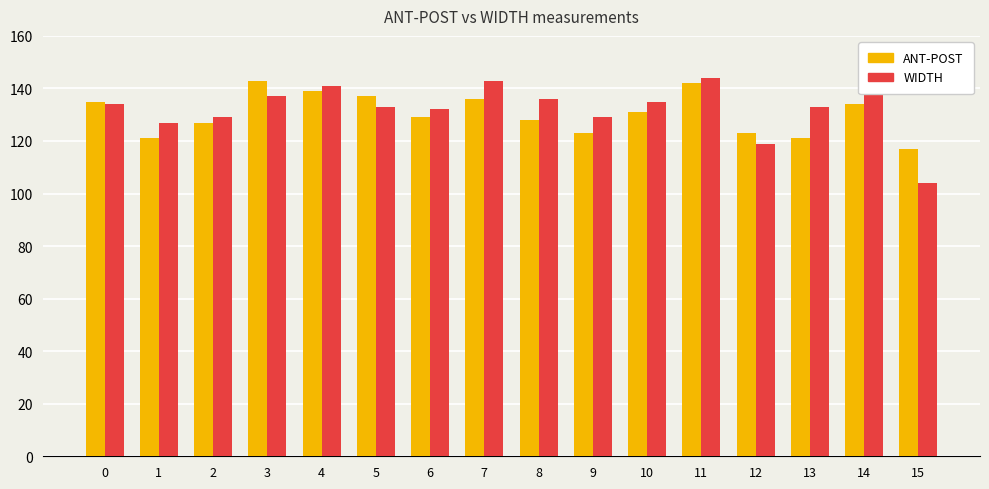

What are all the series names shown in the legend?

ANT-POST, WIDTH